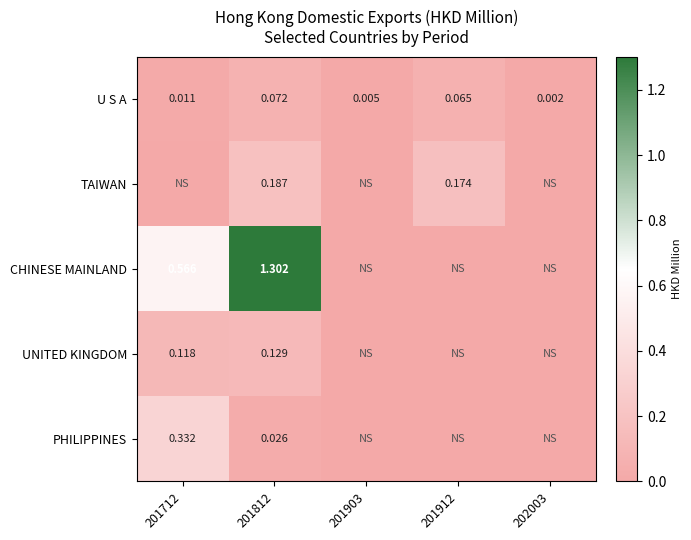

Is the value of UNITED KINGDOM at 201812 greater than the value of CHINESE MAINLAND at 201712?

No